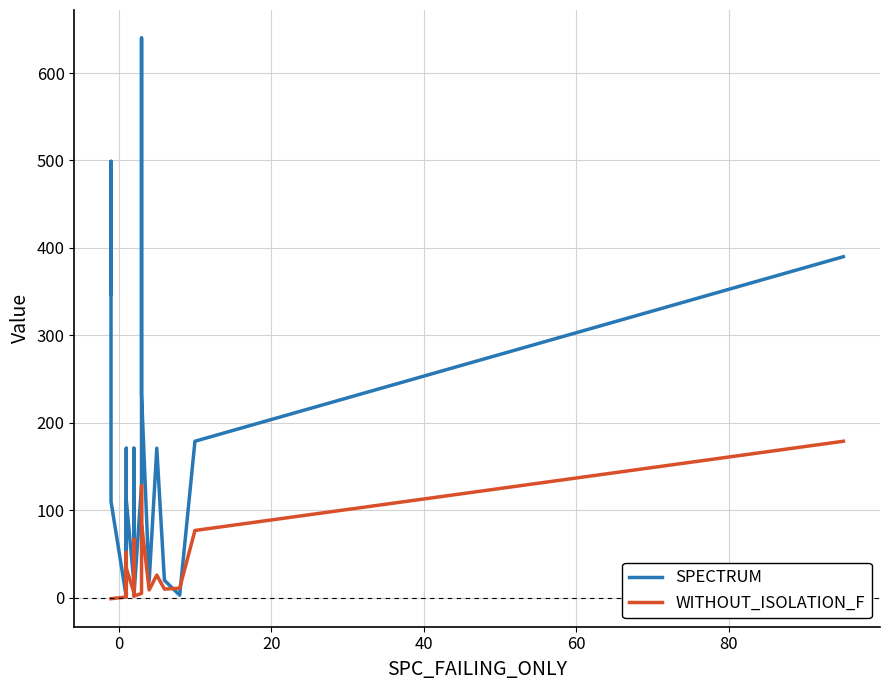

What is the sum of all SPECTRUM values?

3238